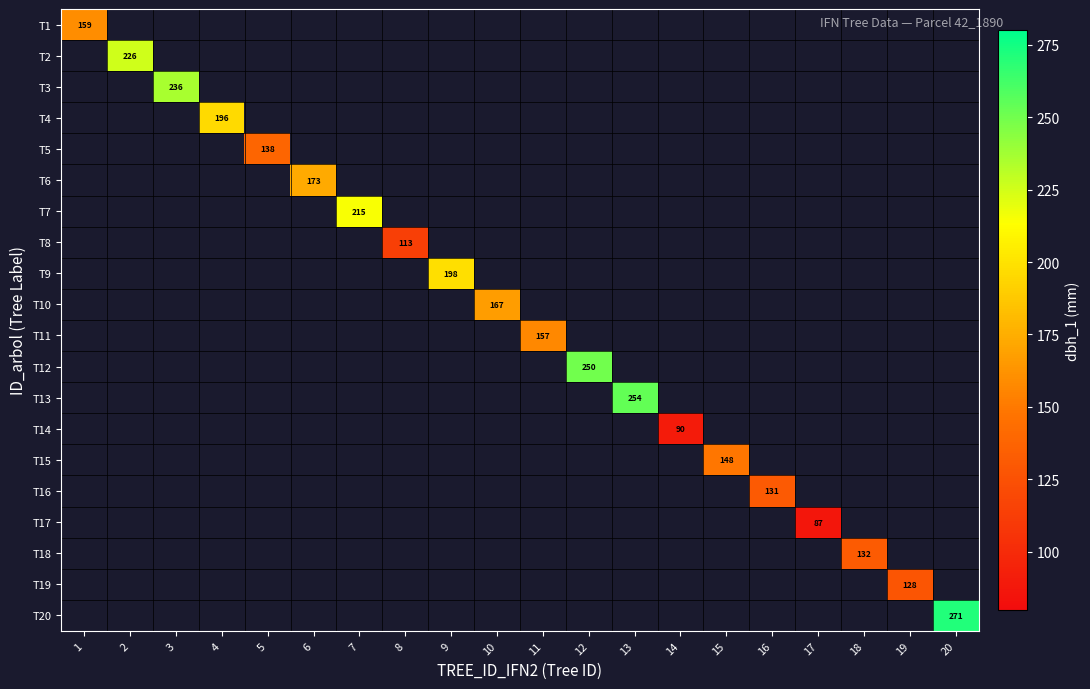

What is the greatest value displayed?

271.0